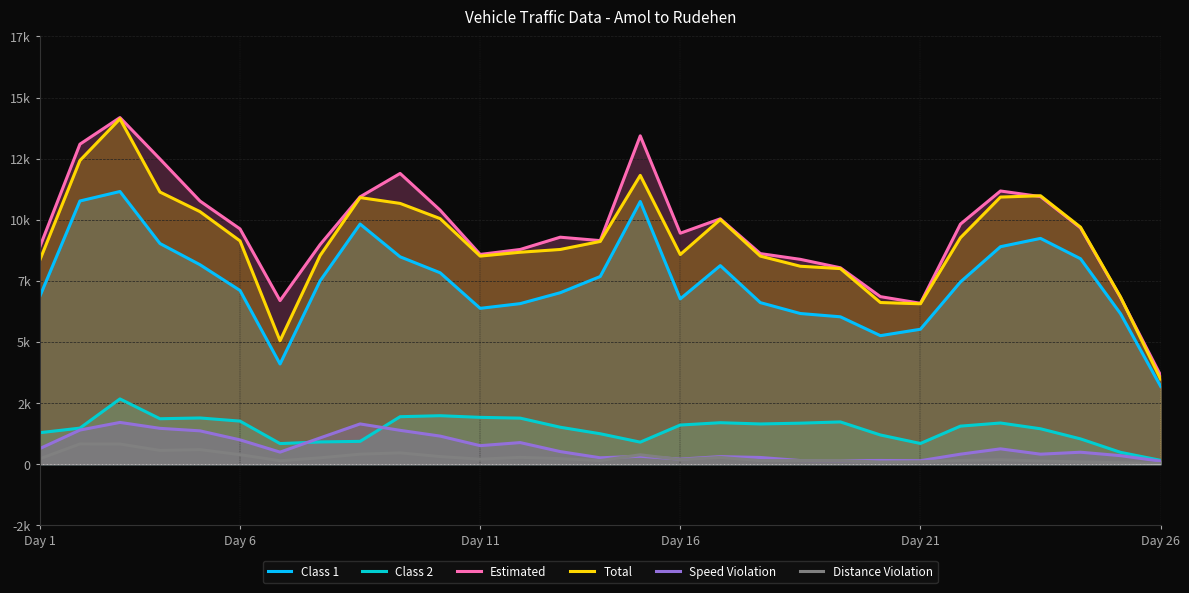

What is the difference between the maximum and minimum values in the Total series?

10641